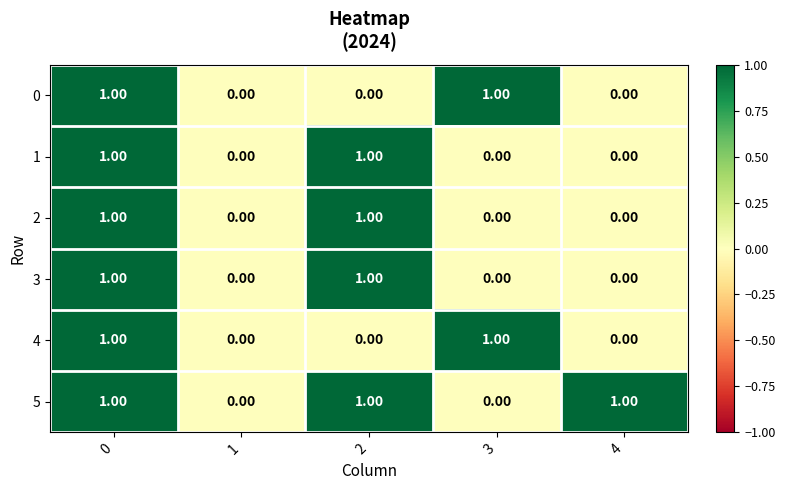

Which series has the largest total across all categories?

5